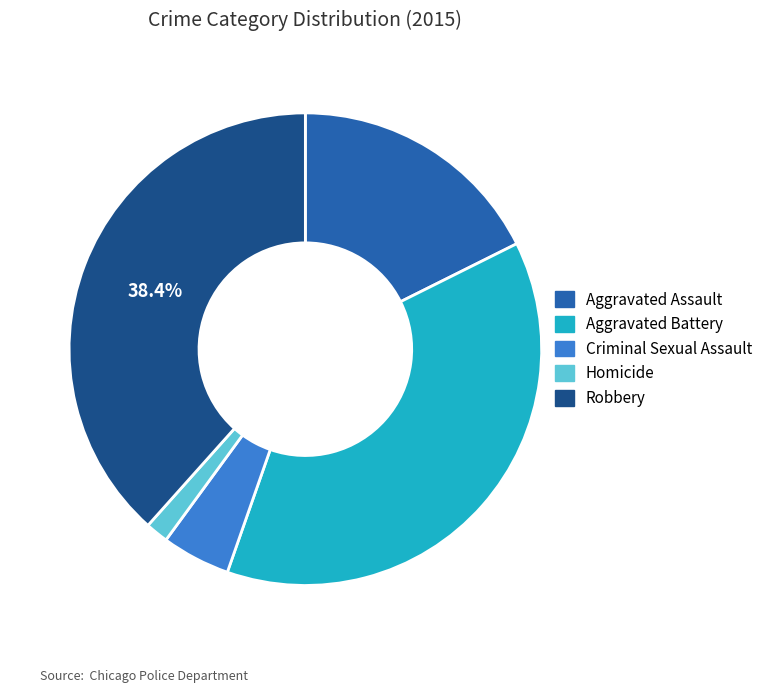

Which has a higher value, Criminal Sexual Assault or Aggravated Battery?

Aggravated Battery